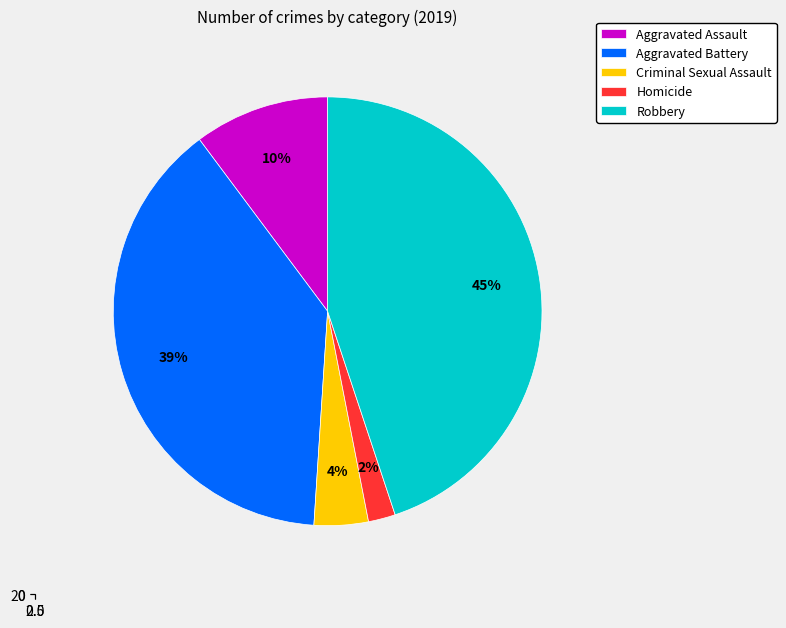

To the nearest percent, what is the combined percentage of Homicide and Robbery?

47%